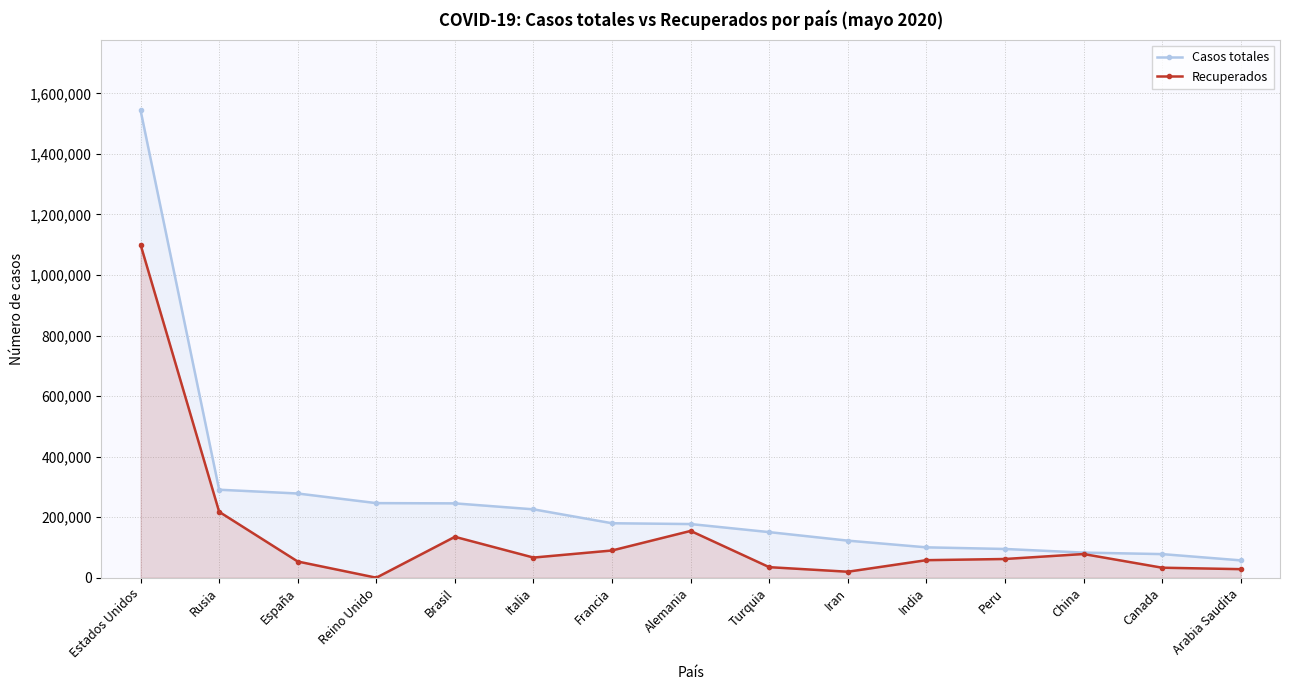

Between Estados Unidos and Italia, which is larger?

Estados Unidos